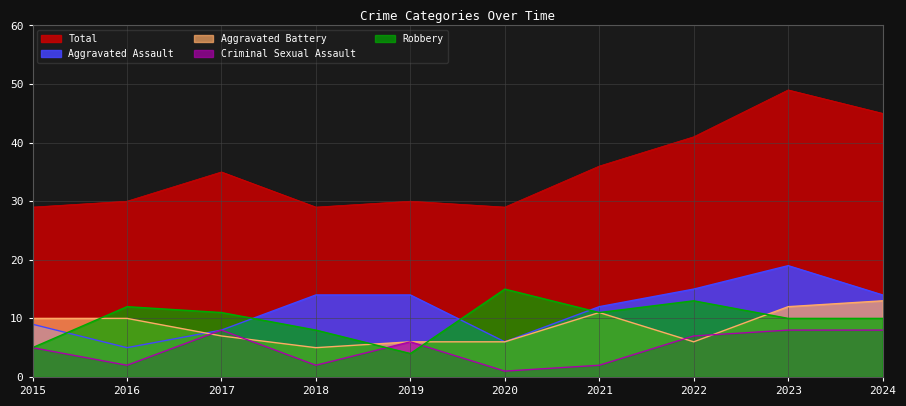

Rank the series at 2019 from highest to lowest value.

Total, Aggravated Assault, Aggravated Battery, Criminal Sexual Assault, Robbery